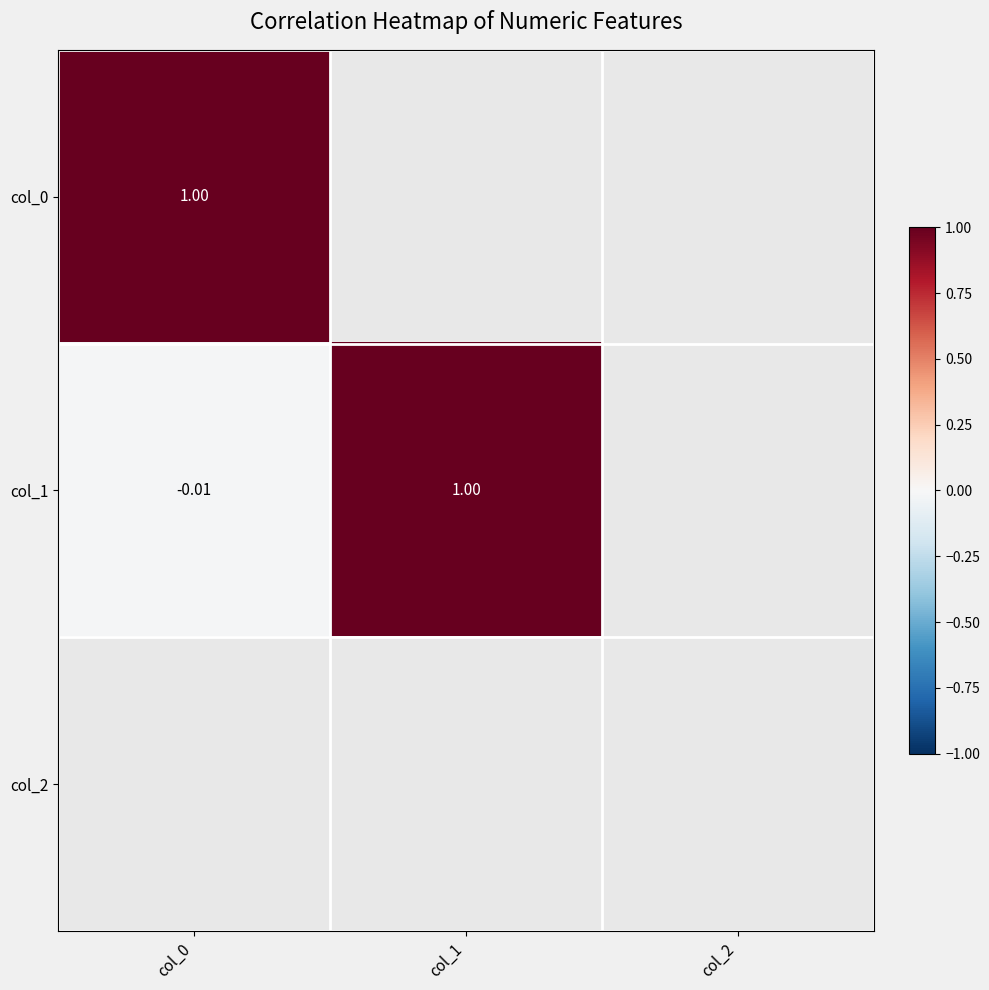

How many positive values does the col_1 series have?

1